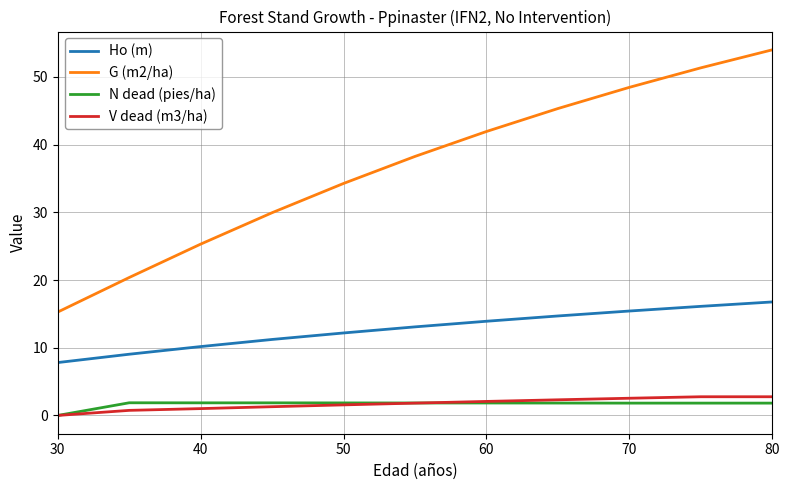

Which series has the largest range (max minus min)?

G (m2/ha)